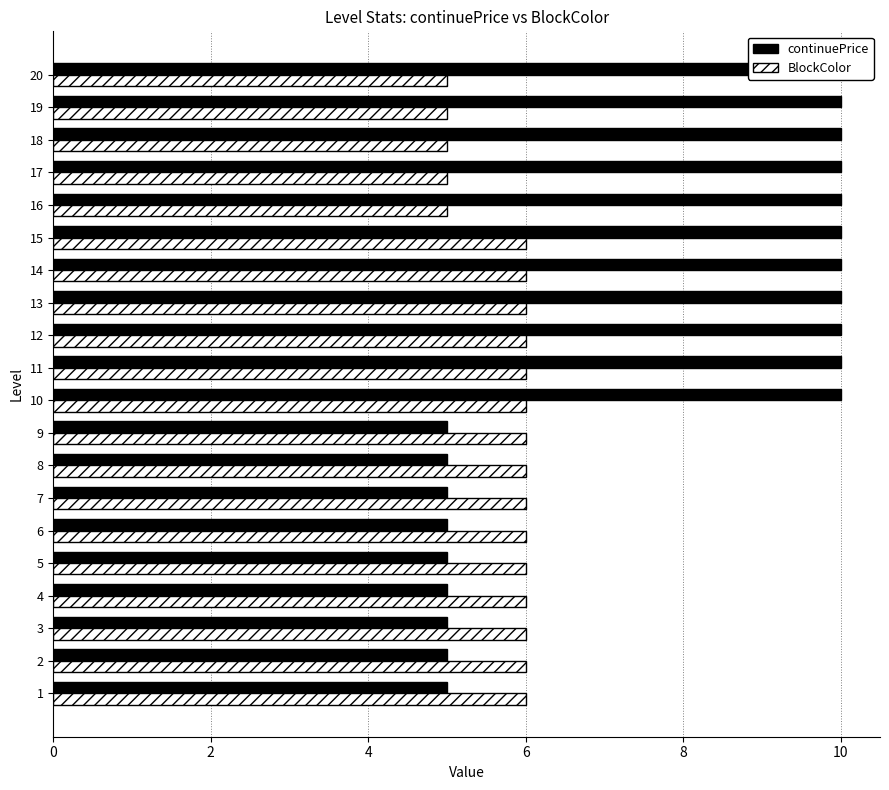

List the series in order of their overall mean, highest first.

continuePrice, BlockColor